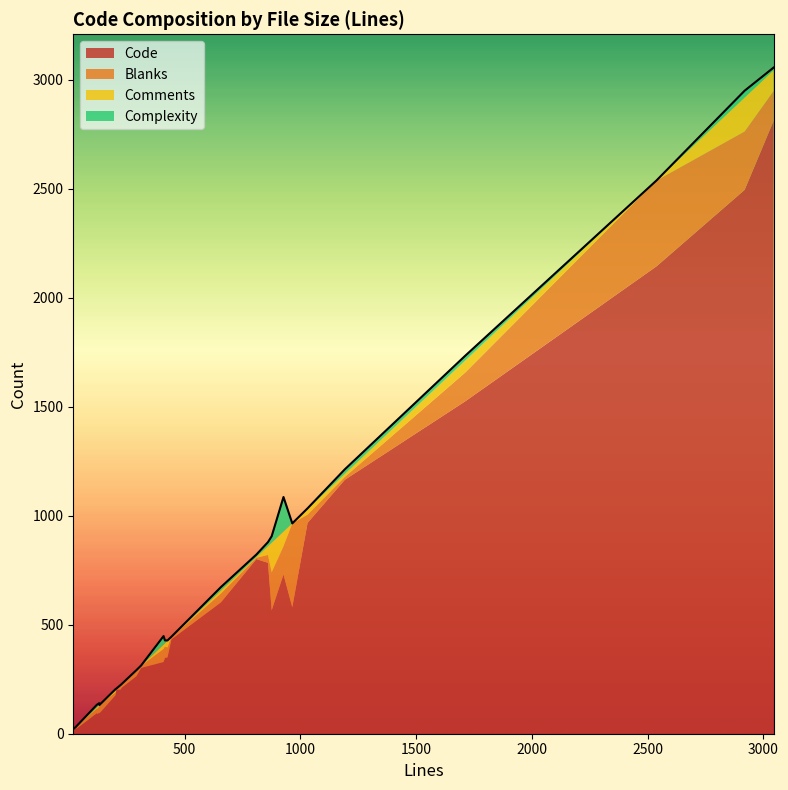

Which series changed the most between 15 and 28?

Code